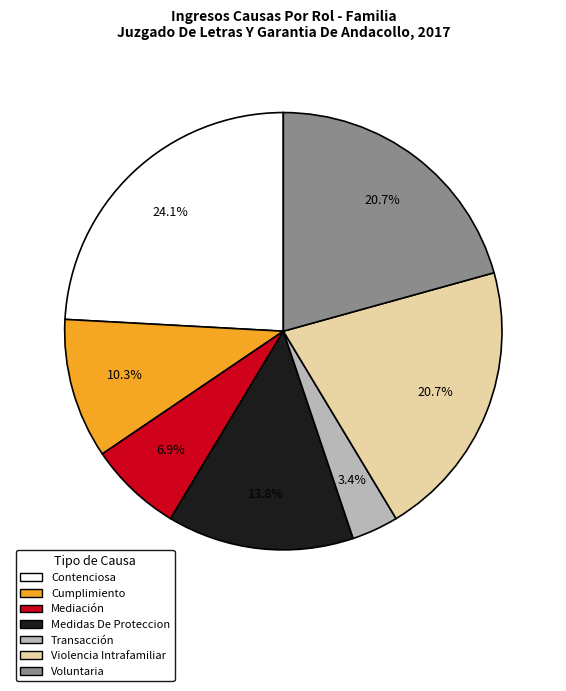

What percentage do Medidas De Proteccion and Contenciosa together represent?

37.9%